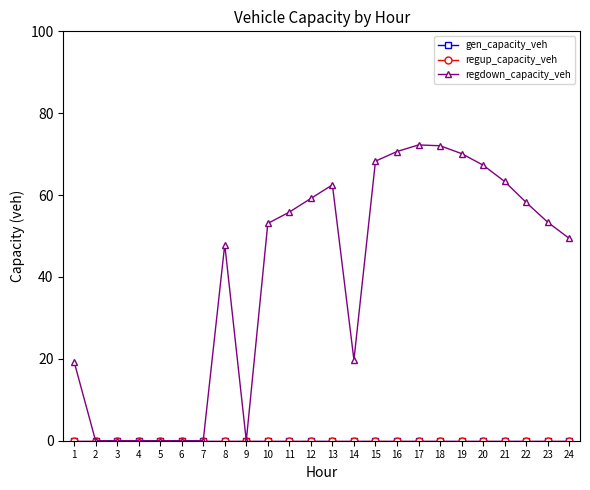

True or false: gen_capacity_veh and regup_capacity_veh cross at least once.

False